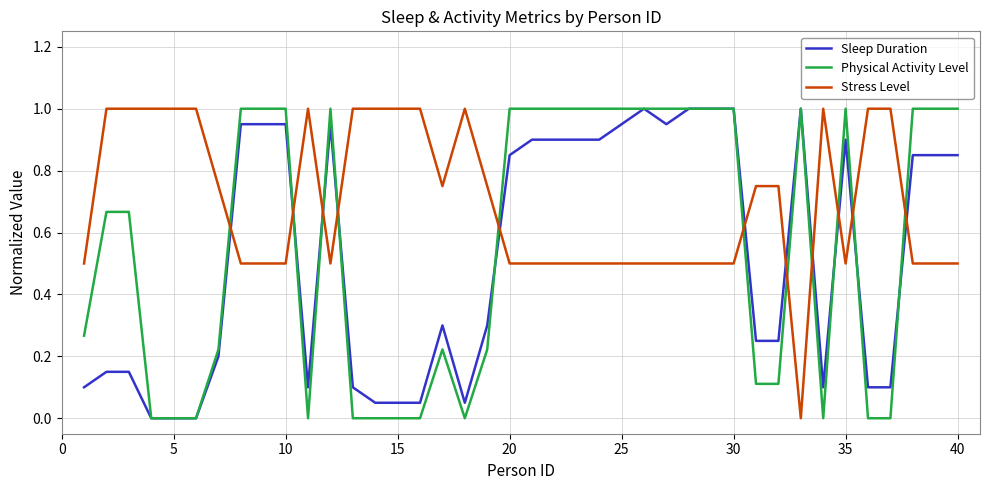

Rank the series by their average value, from highest to lowest.

Stress Level, Physical Activity Level, Sleep Duration